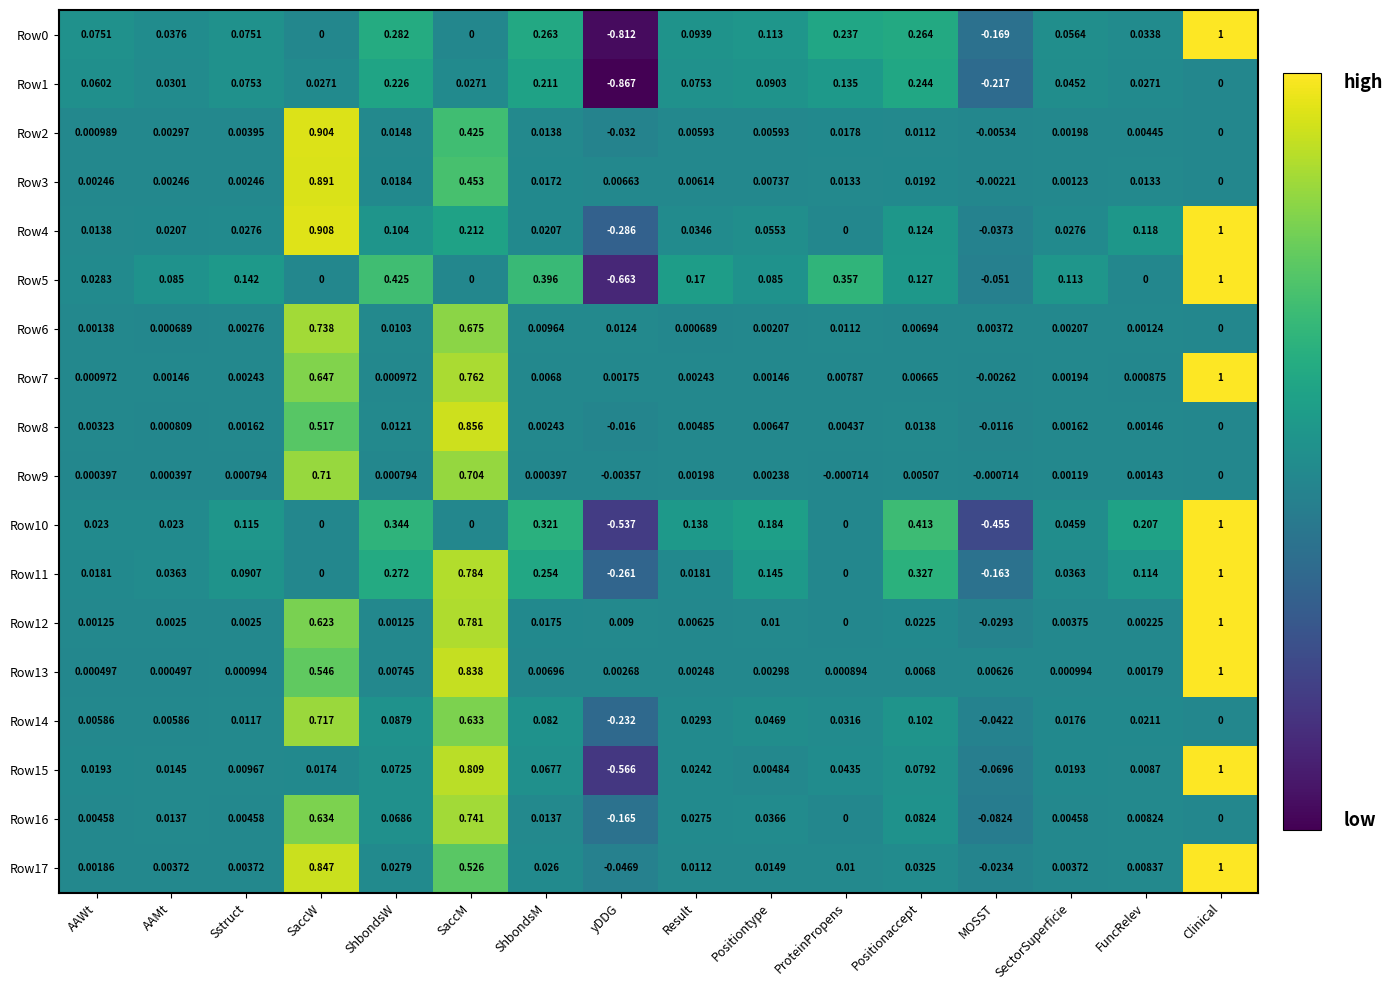

At which label is Row14 closest to 0?

Clinical